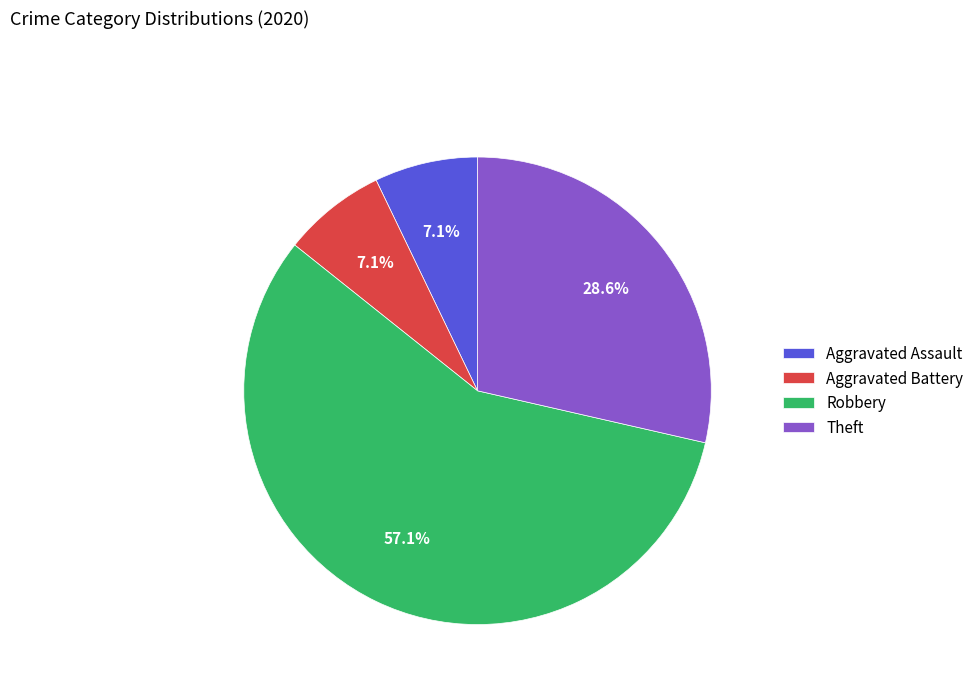

What is the majority slice?

Robbery